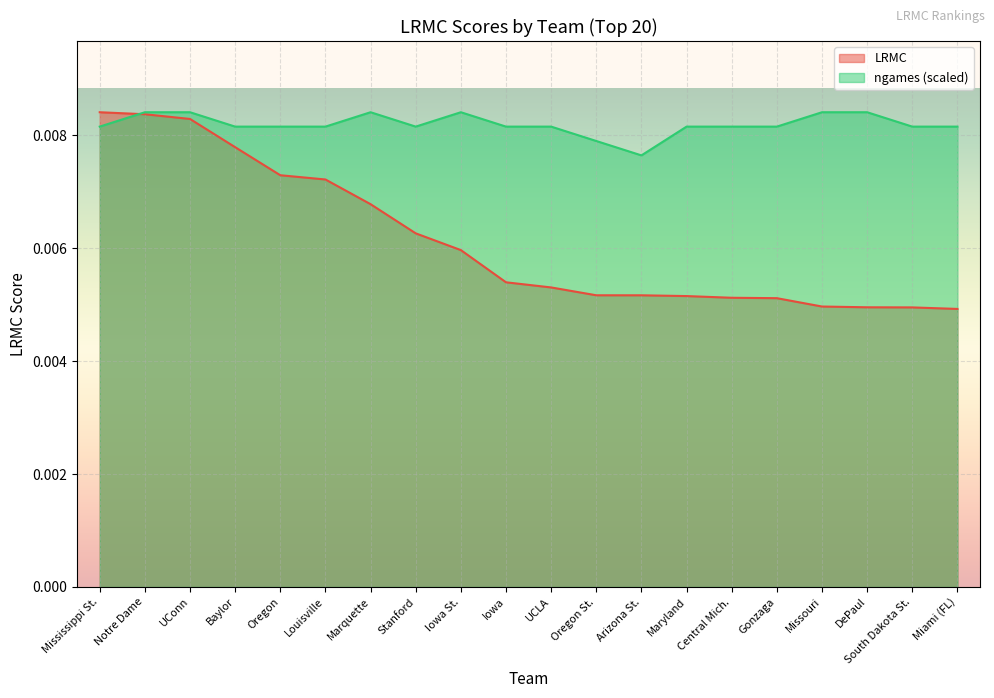

How many lines are shown in the chart?

2